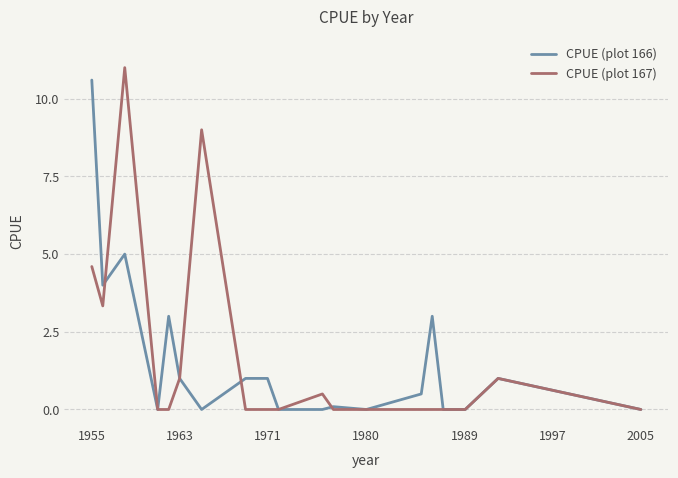

What is the highest value of the CPUE (plot 167) series?

11.0